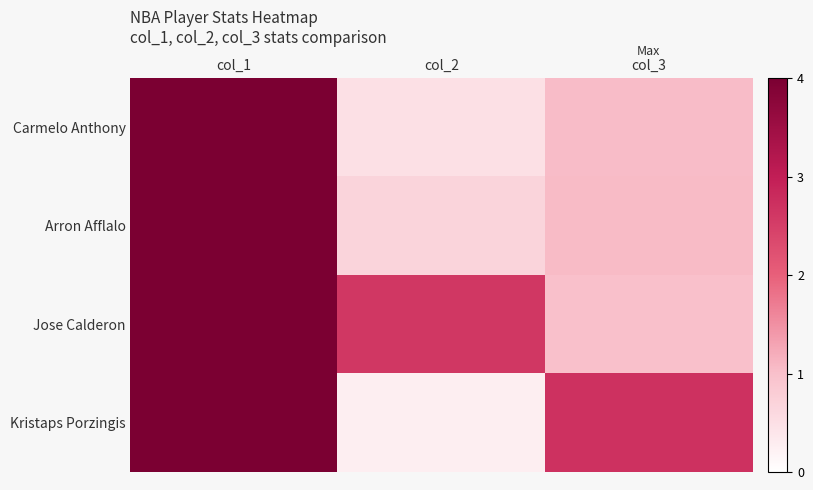

At which category does the chart reach its peak across all series?

col_1